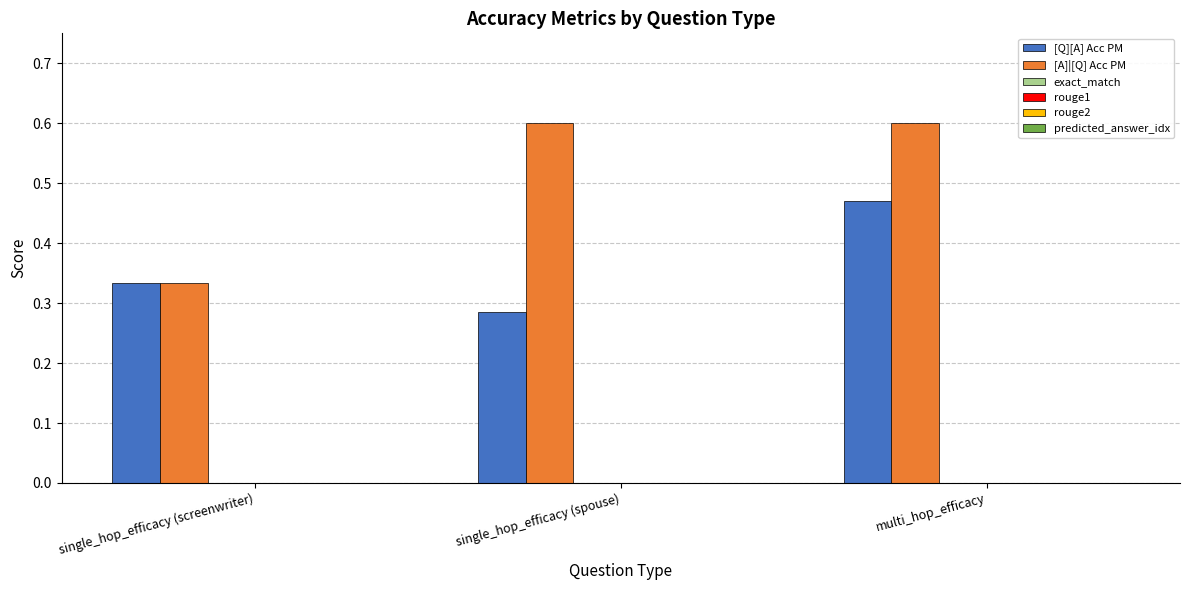

Which series has the widest spread of values?

[A]|[Q] Acc PM